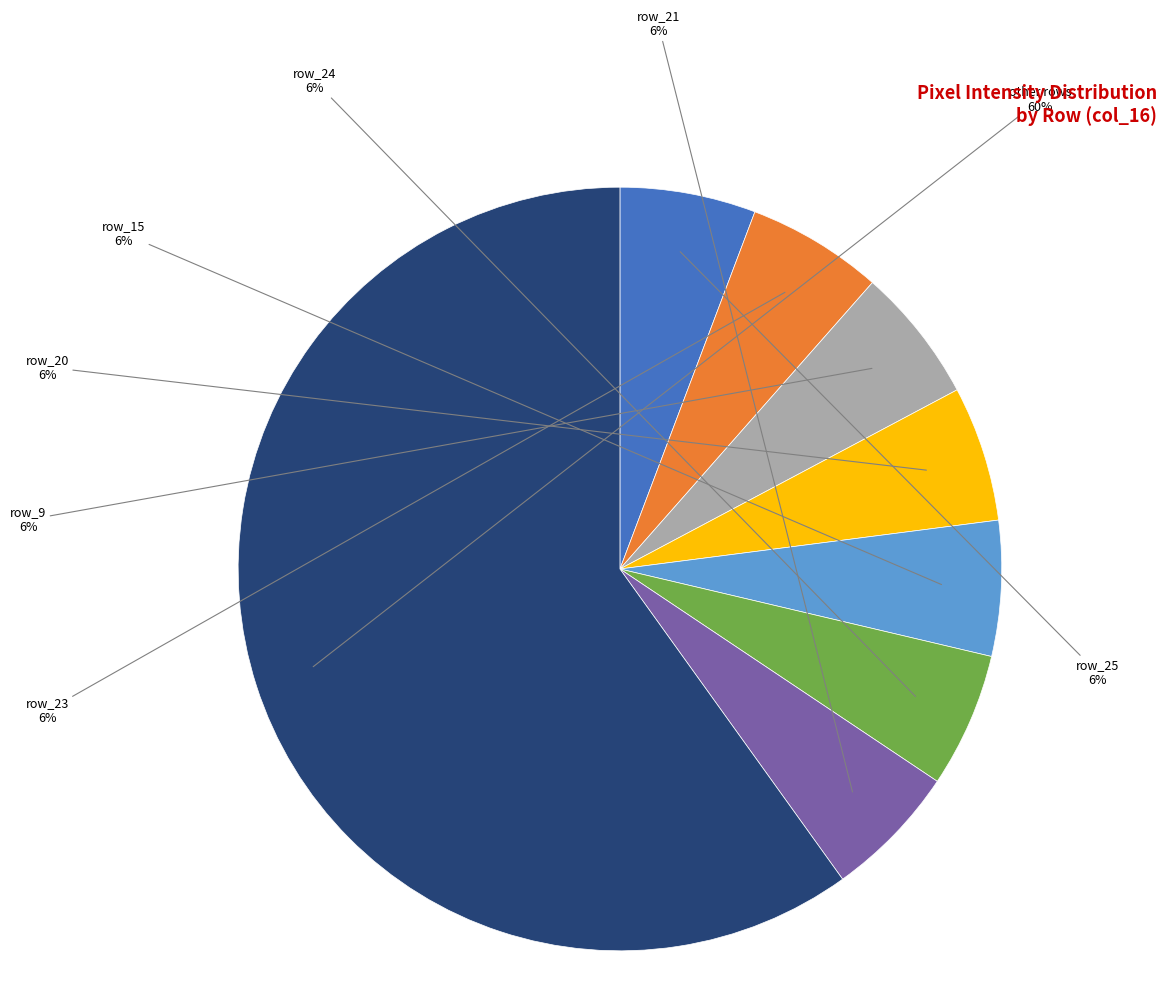

Count the number of slices in the pie.

8